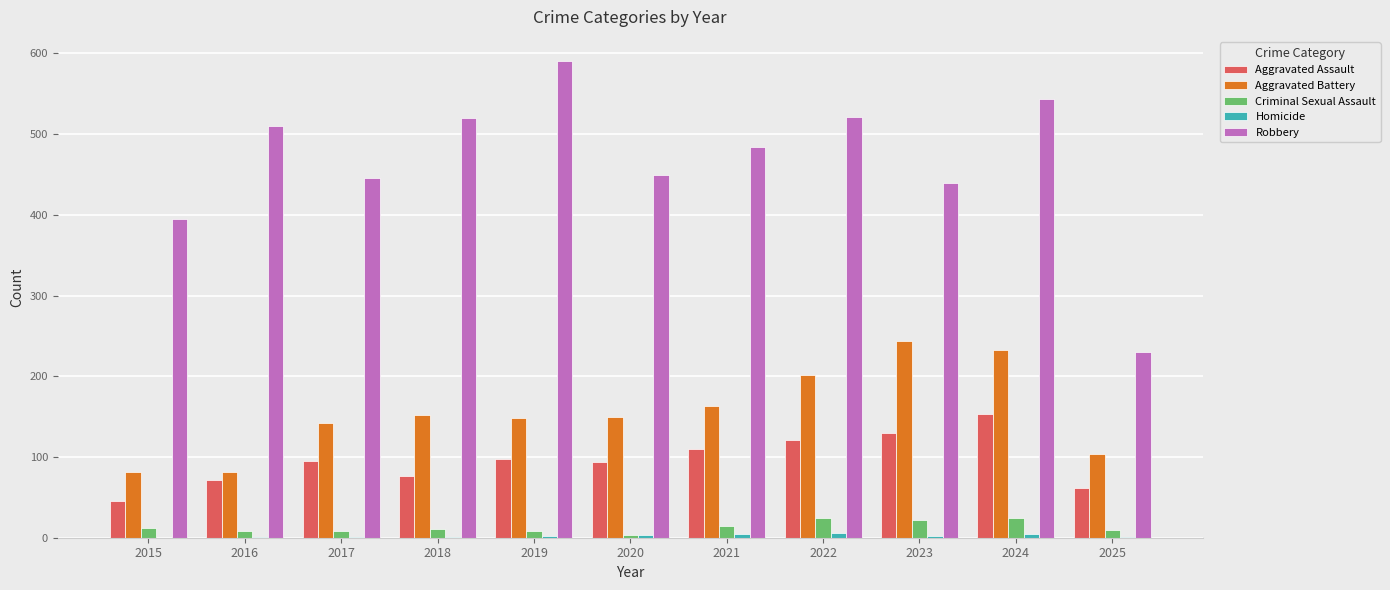

What is the difference between the Aggravated Assault values at 2019 and 2025?

36